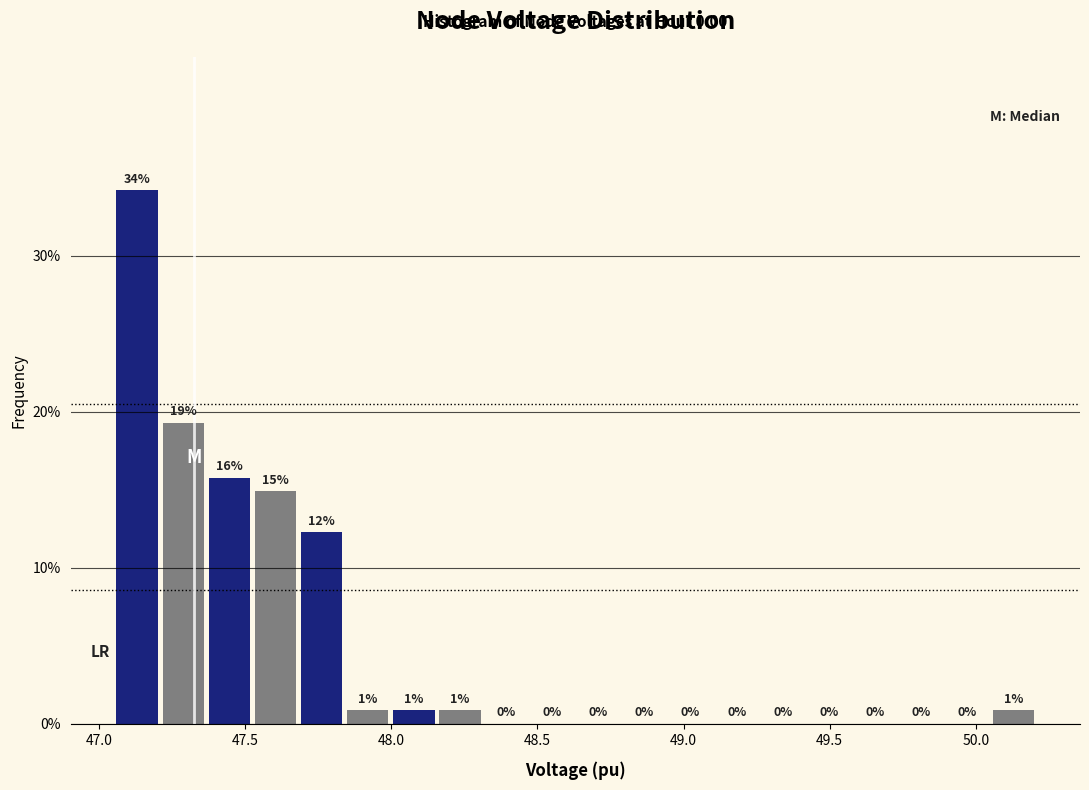

Around what value on the x-axis is the tallest bar? Give the approximate position of its centre, as read against the axis.

47.15